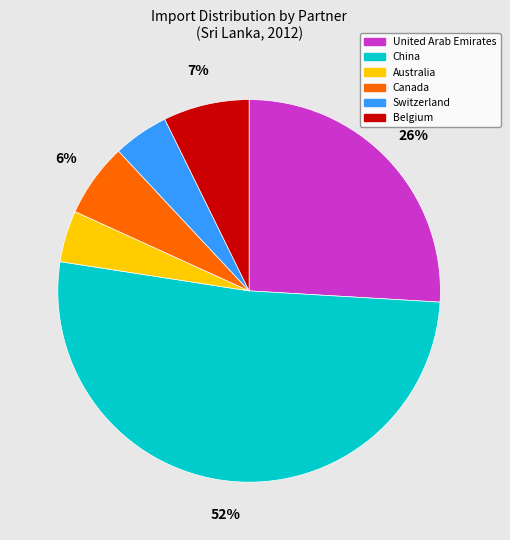

Is Switzerland the majority of the pie?

No